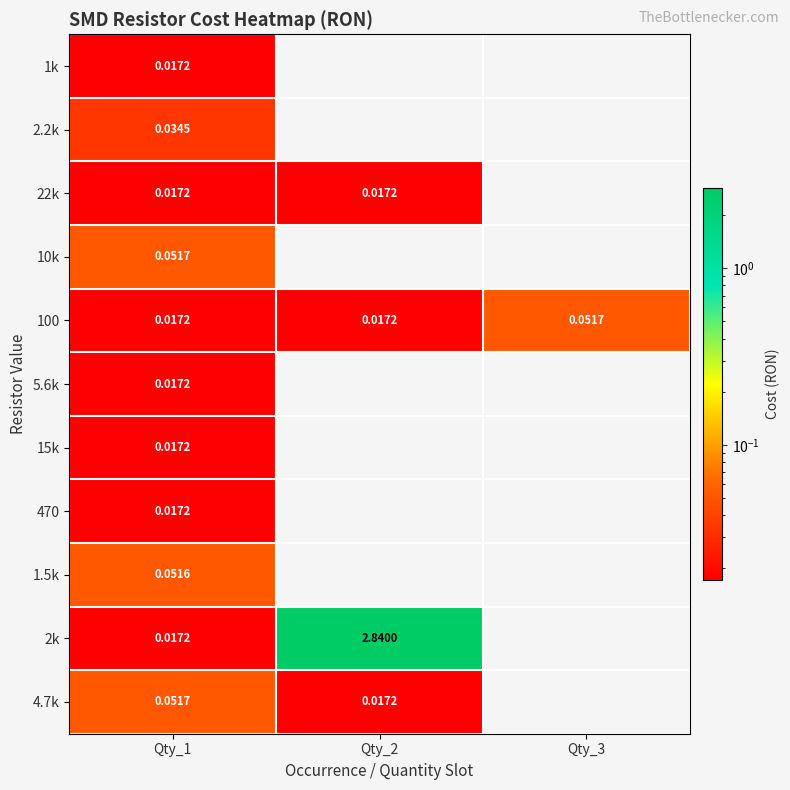

Which has a higher value, Qty_1 or Qty_3?

Qty_3